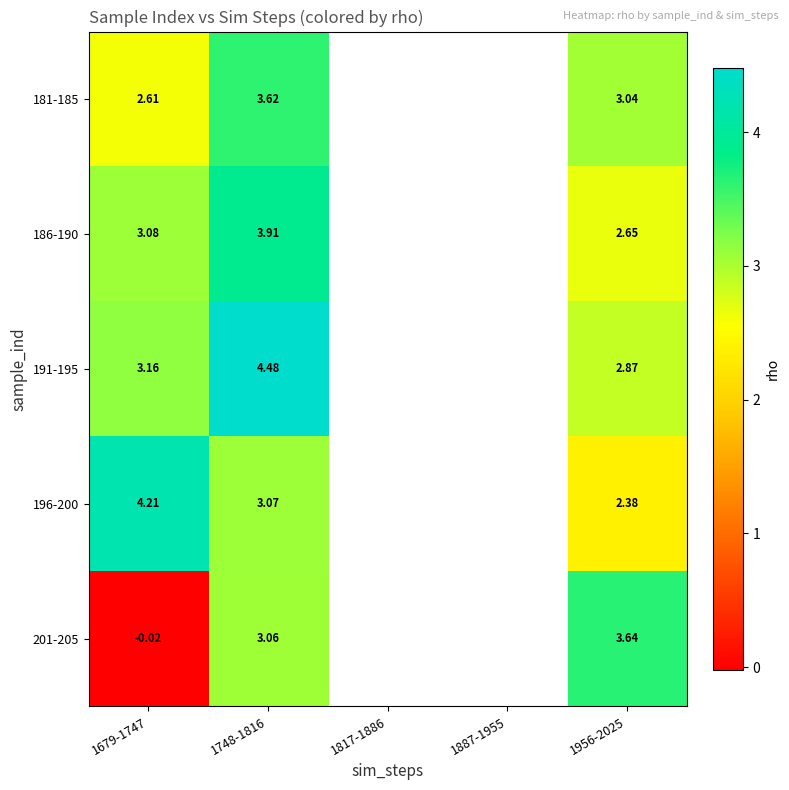

What is the difference between the 181-185 values at 1679-1747 and 1748-1816?

1.0